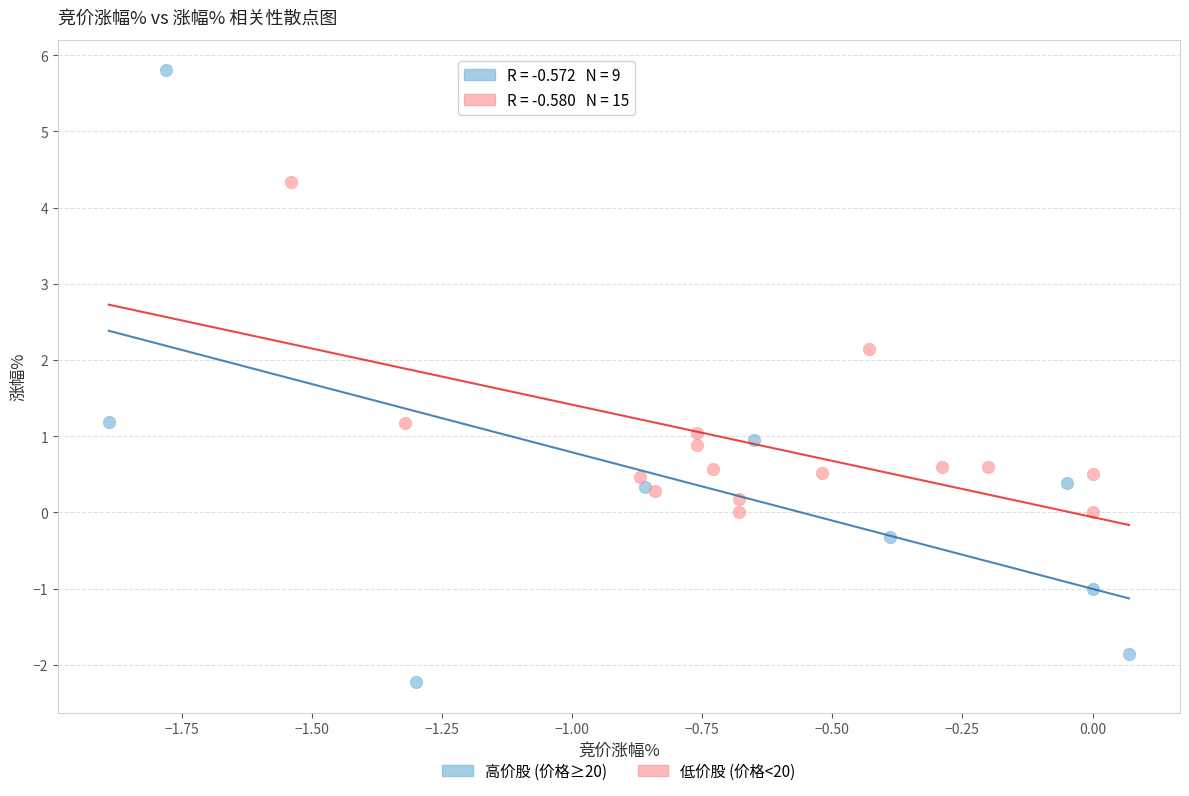

Which series reaches the minimum Y coordinate?

高价股 (价格≥20)